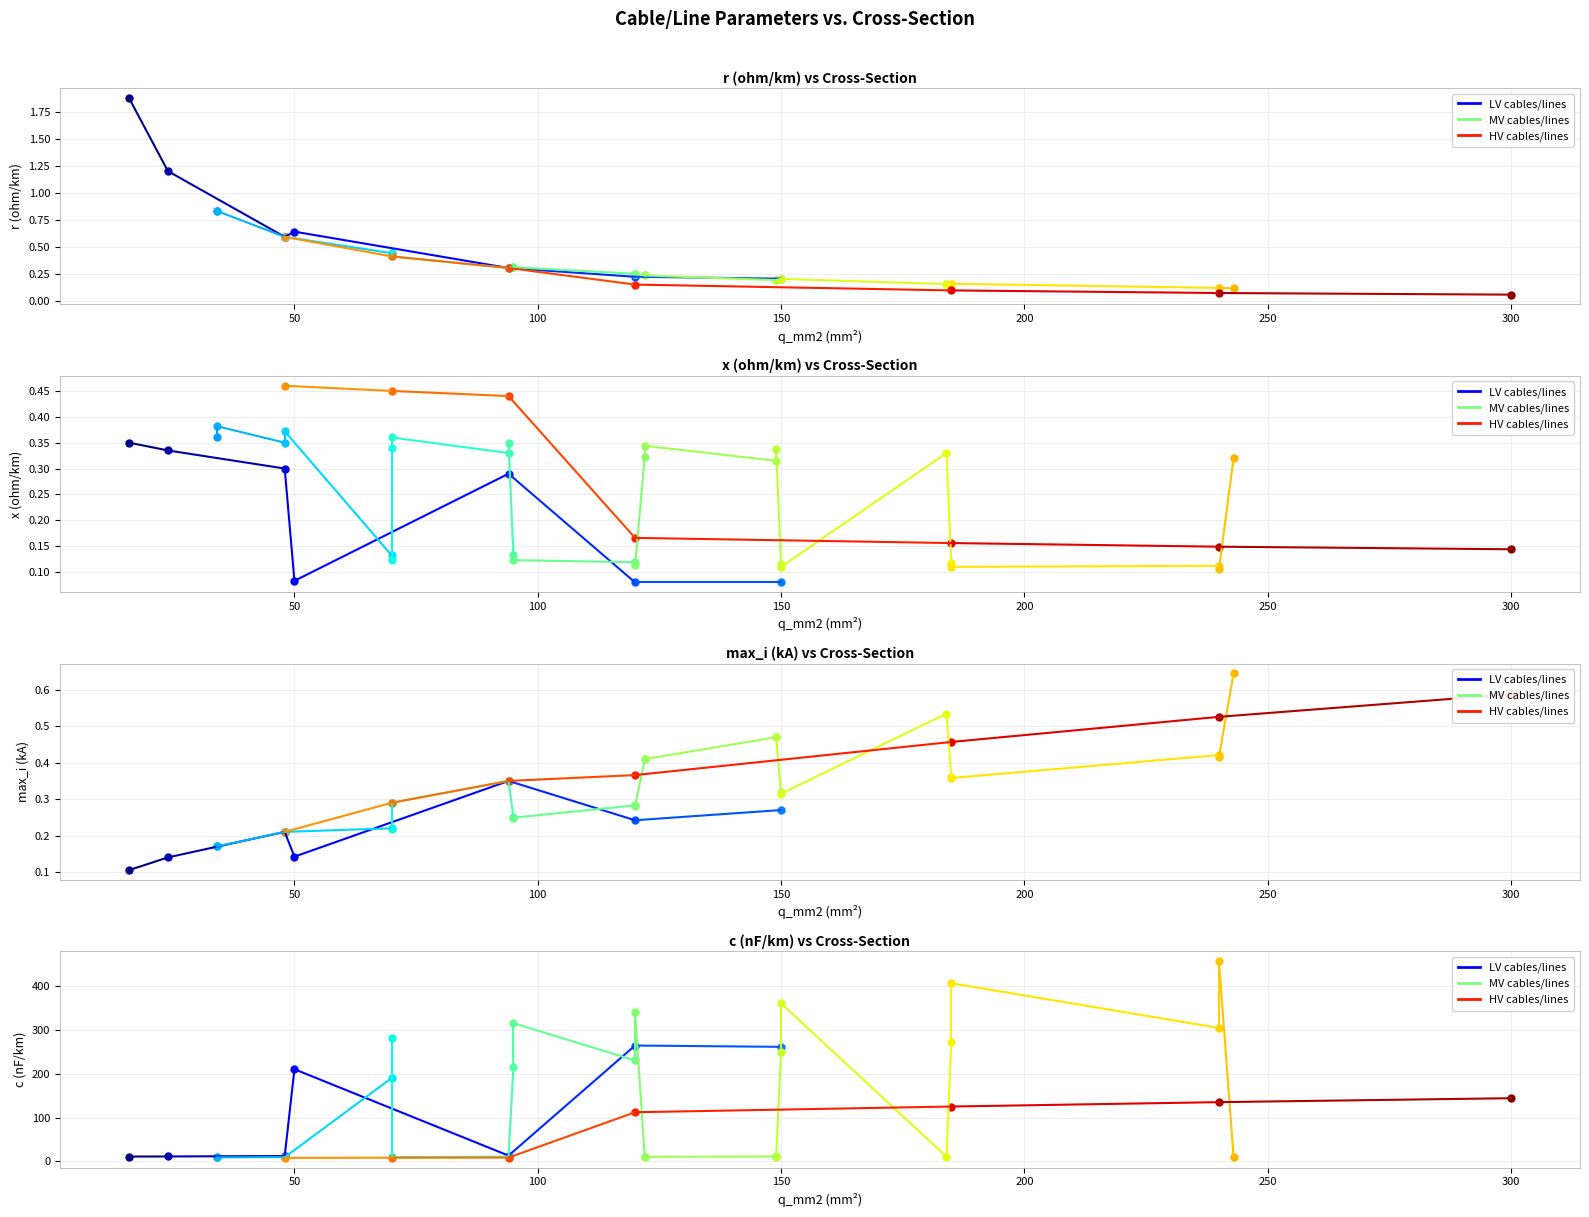

Where is the first local maximum for r_ohm_per_km?

3